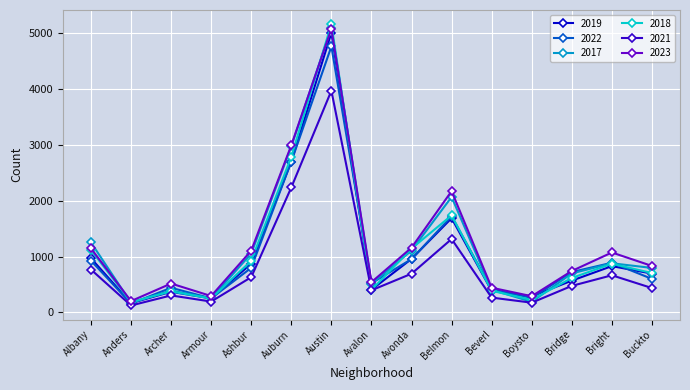

What is the total value across all series at Auburn?

16388